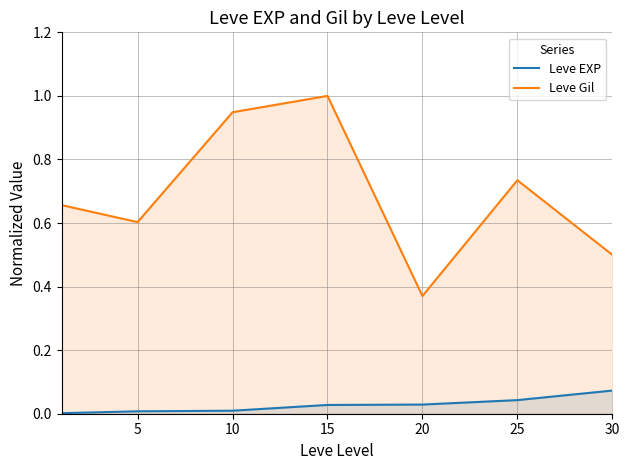

What are all the series names shown in the legend?

Leve EXP, Leve Gil